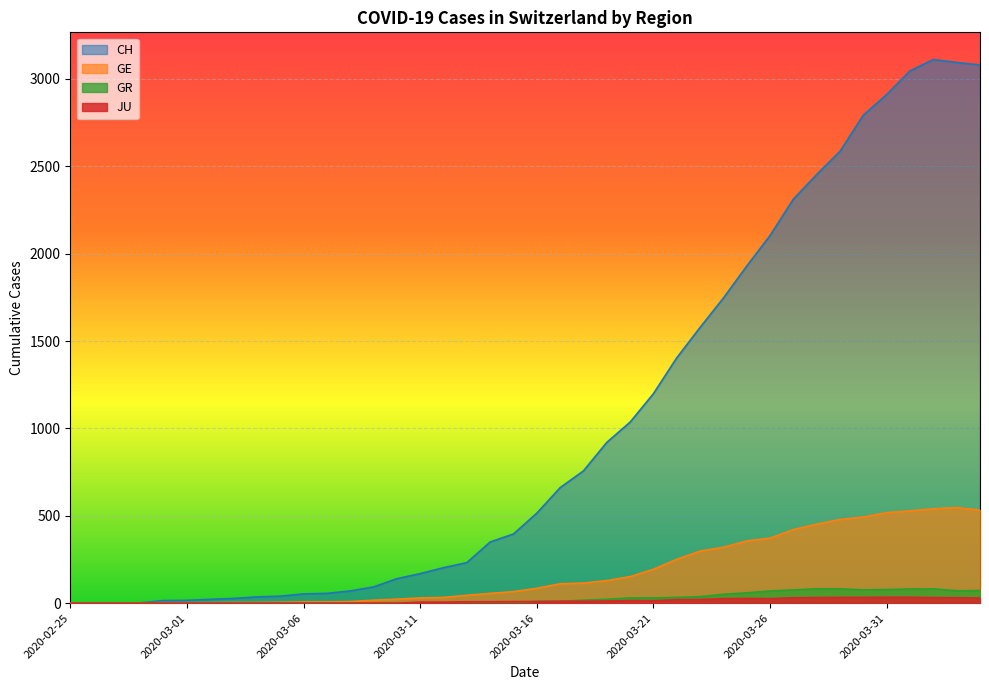

The GR series shows 70 at 2020-03-26. True or false?

True